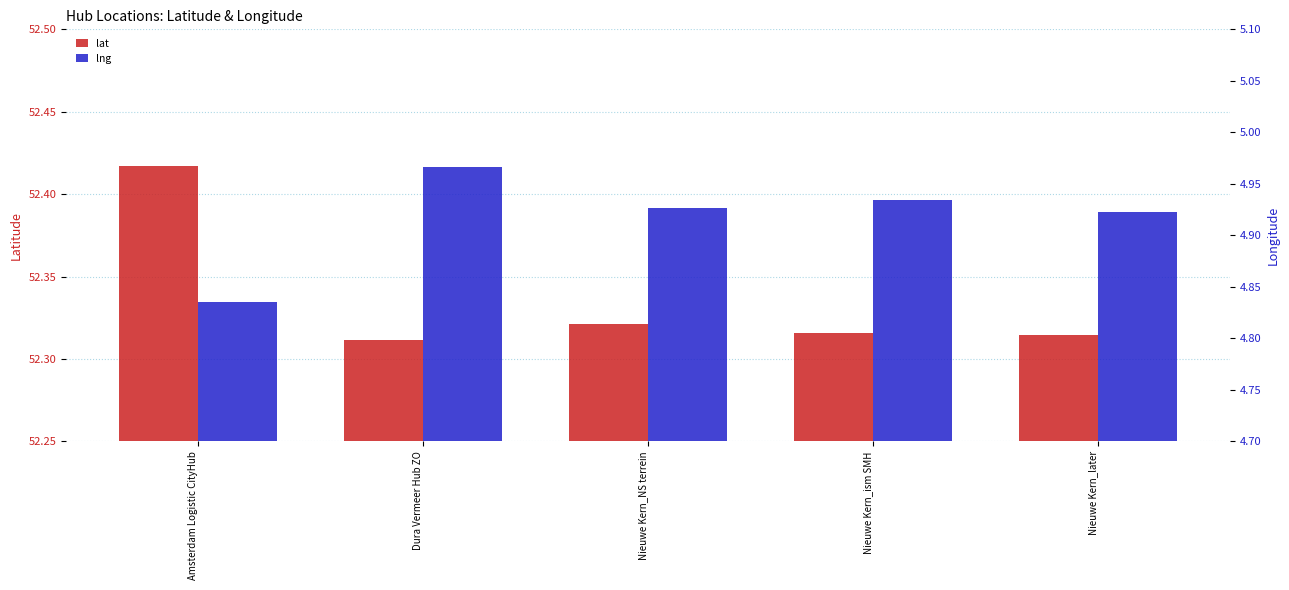

Reading right to left, list all the values displayed in this chart.

lat: Nieuwe Kern_later=52.3	Nieuwe Kern_ism SMH=52.3	Nieuwe Kern_NS terrein=52.3	Dura Vermeer Hub ZO=52.3	Amsterdam Logistic CityHub=52.4
lng: Nieuwe Kern_later=4.9	Nieuwe Kern_ism SMH=4.9	Nieuwe Kern_NS terrein=4.9	Dura Vermeer Hub ZO=5.0	Amsterdam Logistic CityHub=4.8